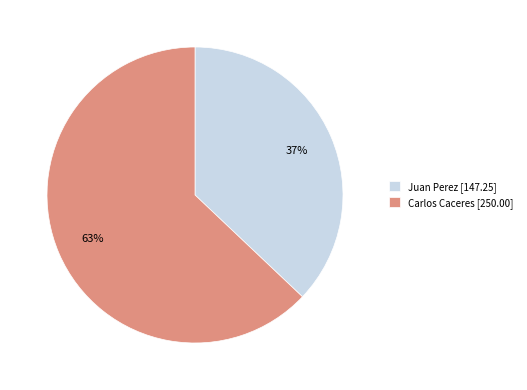

Which has a higher value, Juan Perez or Carlos Caceres?

Carlos Caceres